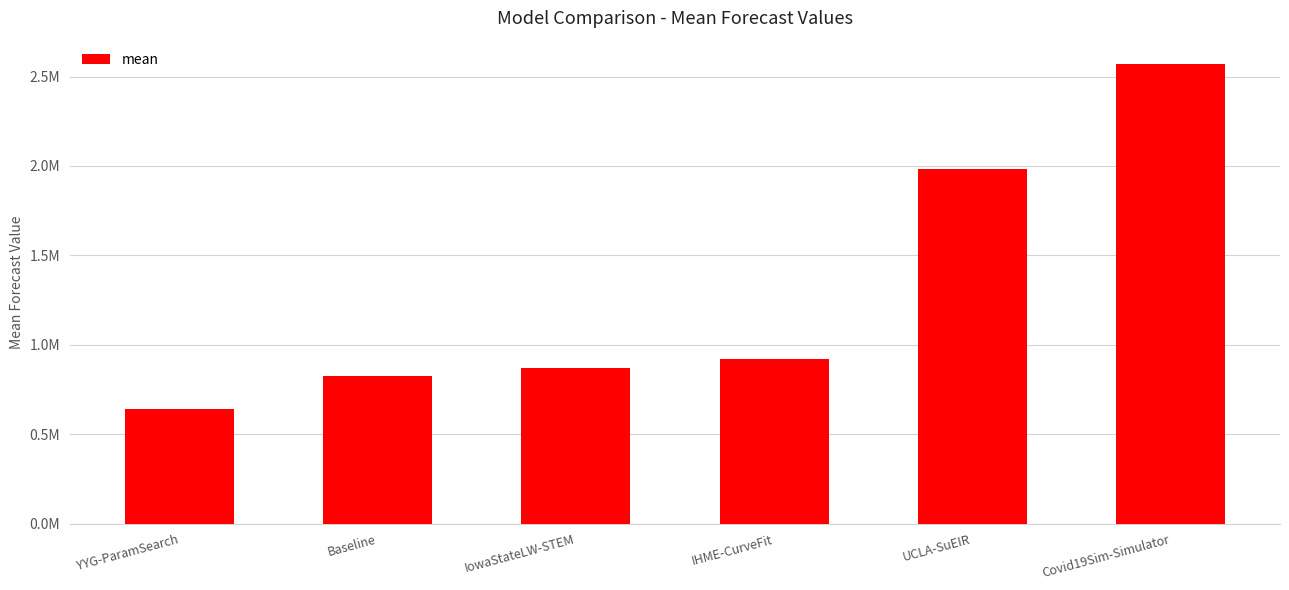

What is the minimum value shown in the chart?

643755.2